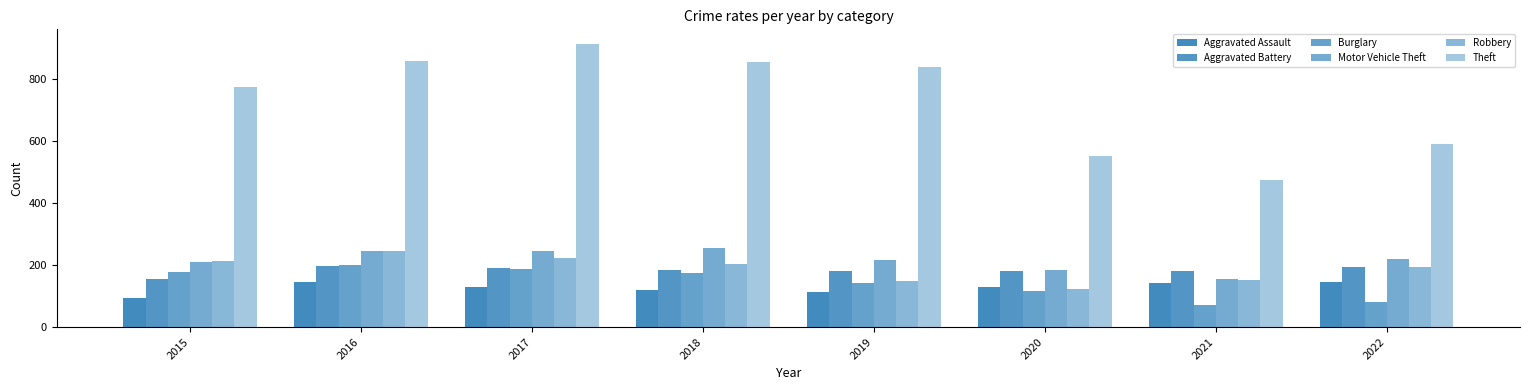

At how many categories does at least one series exceed 245?

8